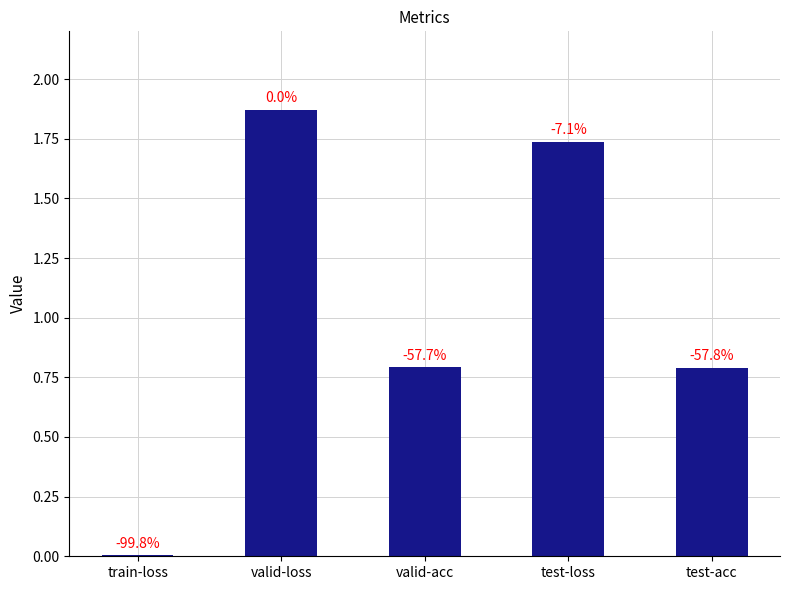

Which has a higher value, train-loss or valid-acc?

valid-acc